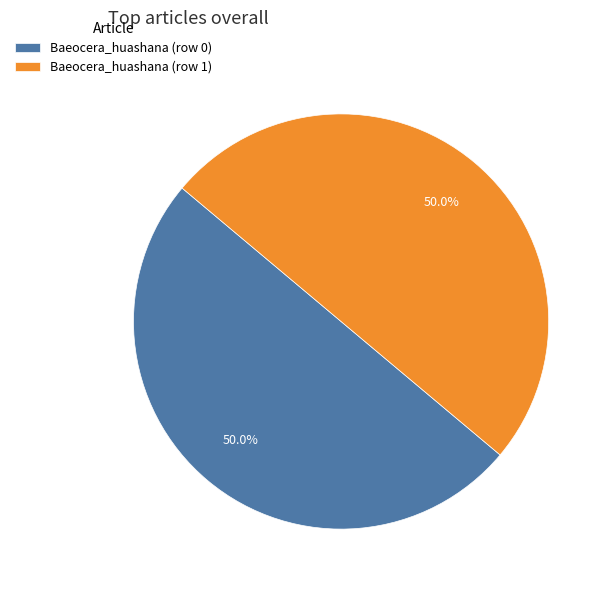

Count the number of slices in the pie.

2